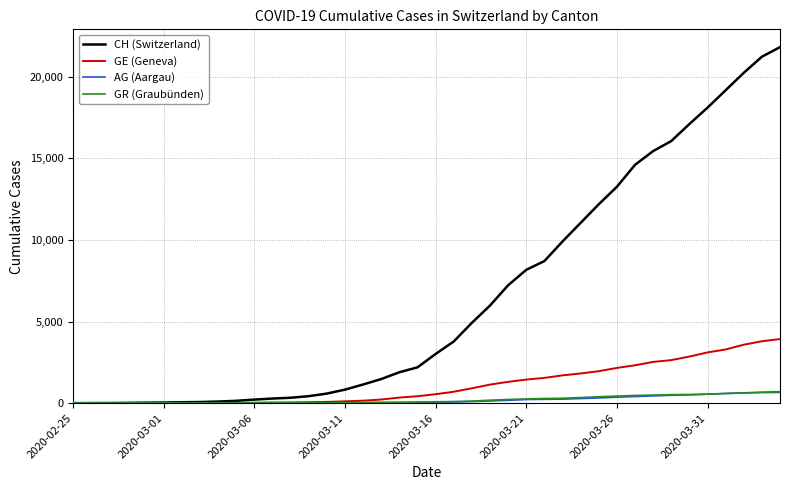

What is the highest value of the GR (Graubünden) series?

657